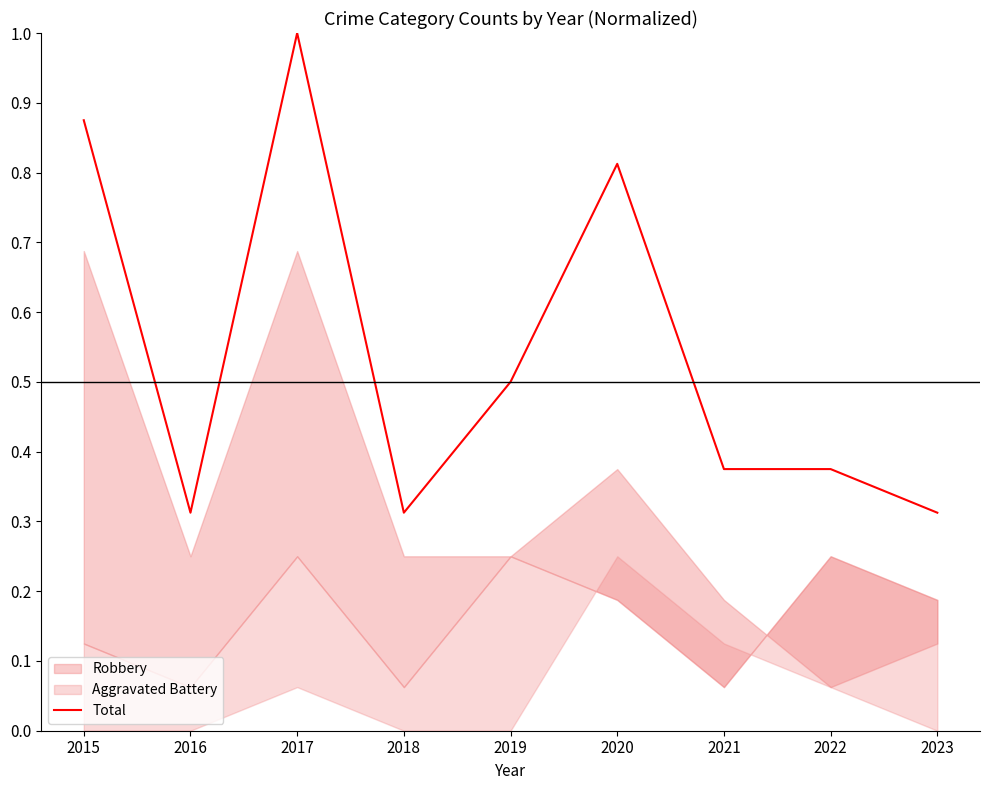

List the labels in order of value, largest first.

2017, 2015, 2020, 2019, 2021, 2022, 2016, 2018, 2023